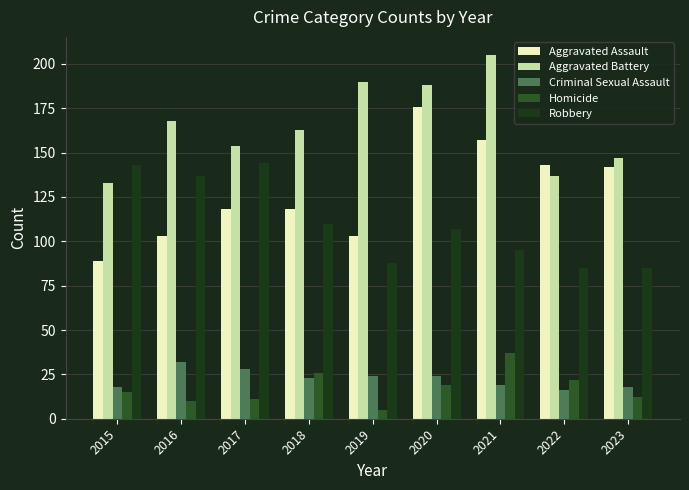

At which label does Robbery first exceed 107?

2015